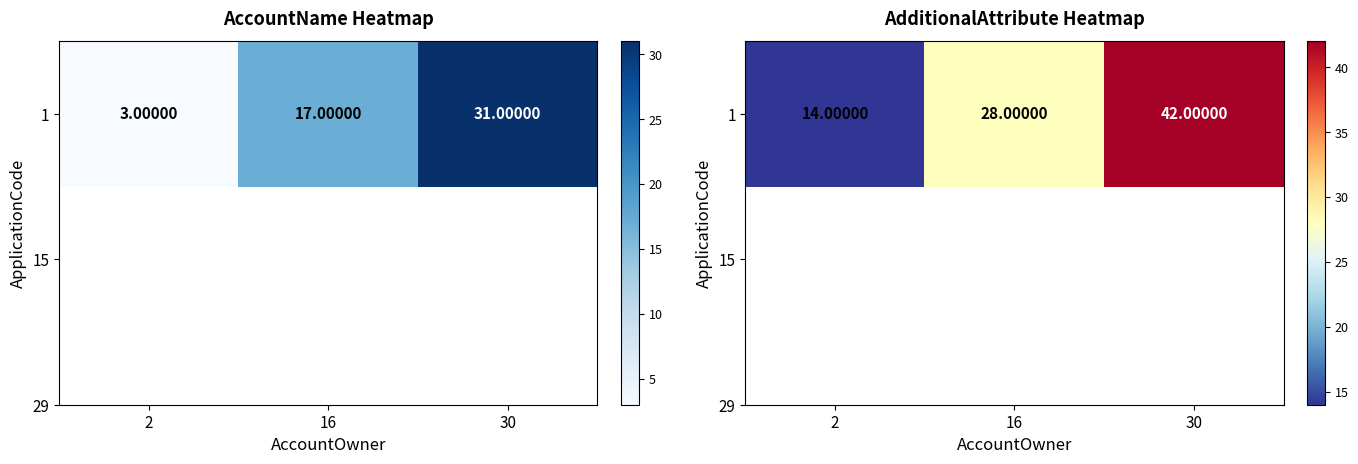

What is the greatest value displayed?

42